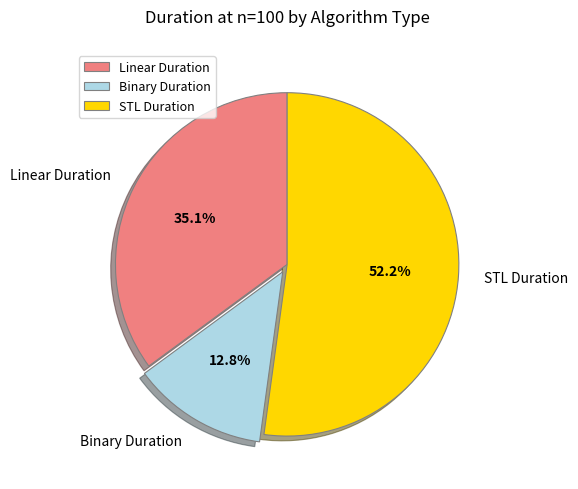

Does Linear Duration account for over 50% of the chart?

No